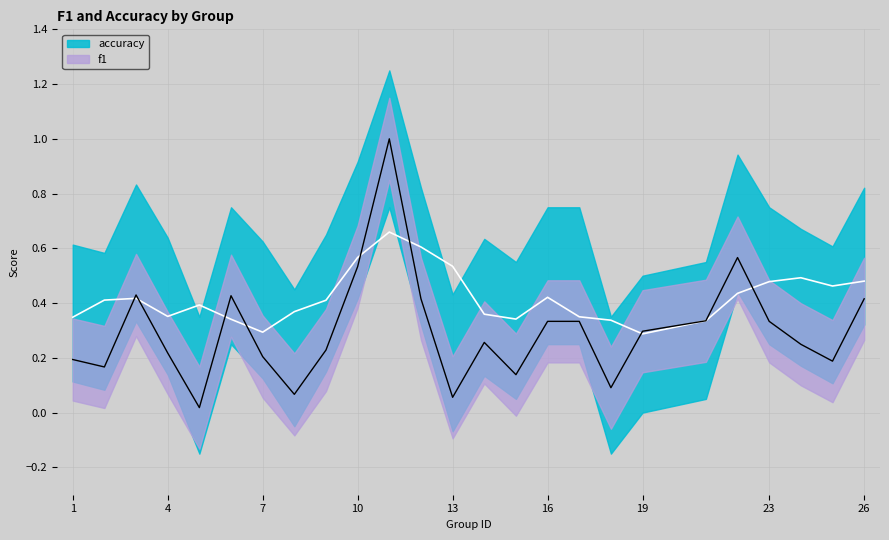

What is the change in value from 2 to 8?

-0.1